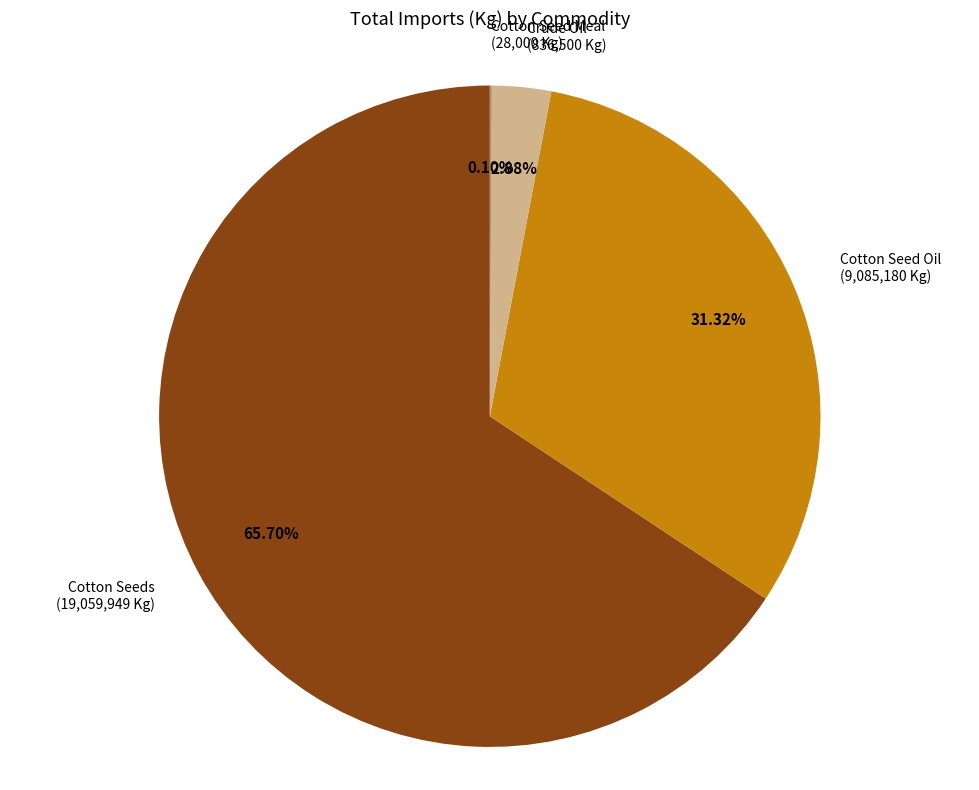

Does any single category account for the majority?

Yes